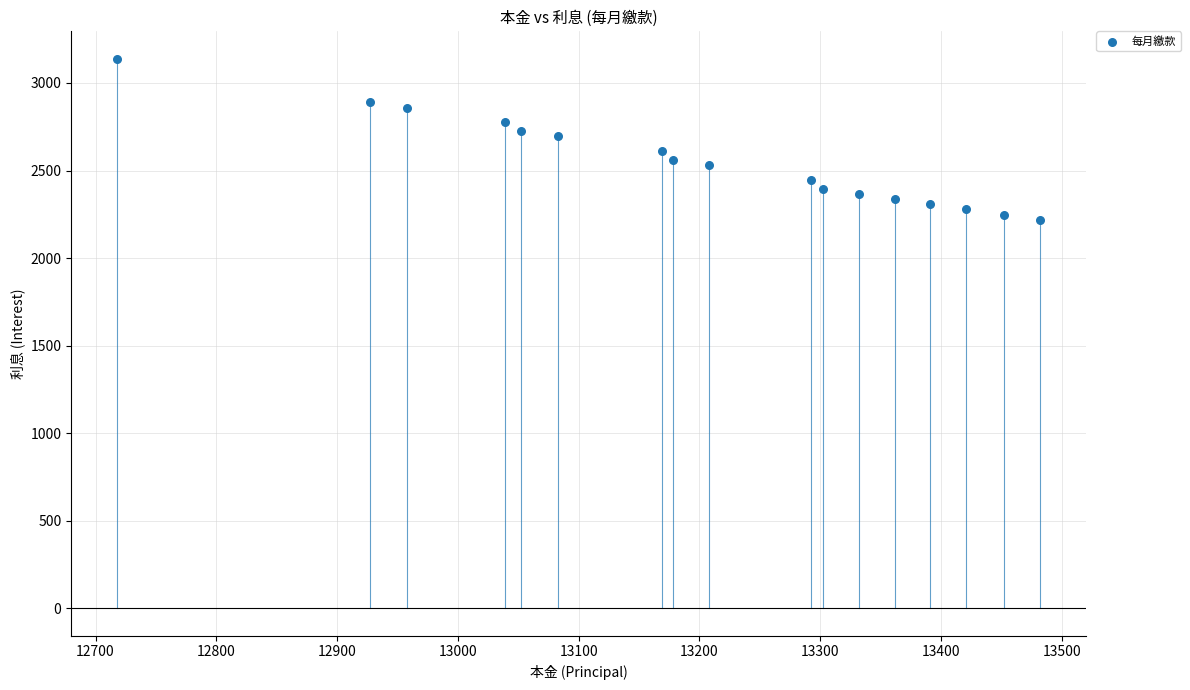

What is the range of Y values (max minus min)?

921